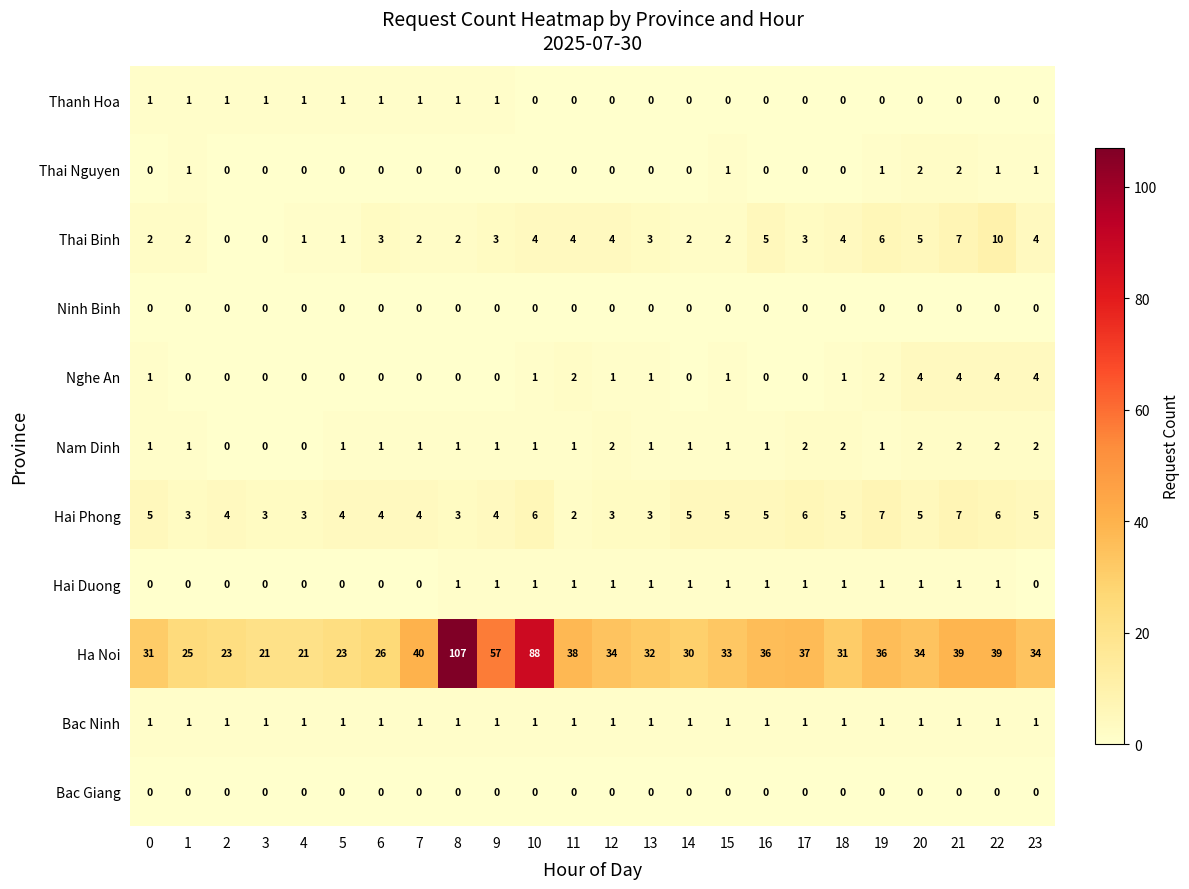

What is the maximum value shown in the chart?

107